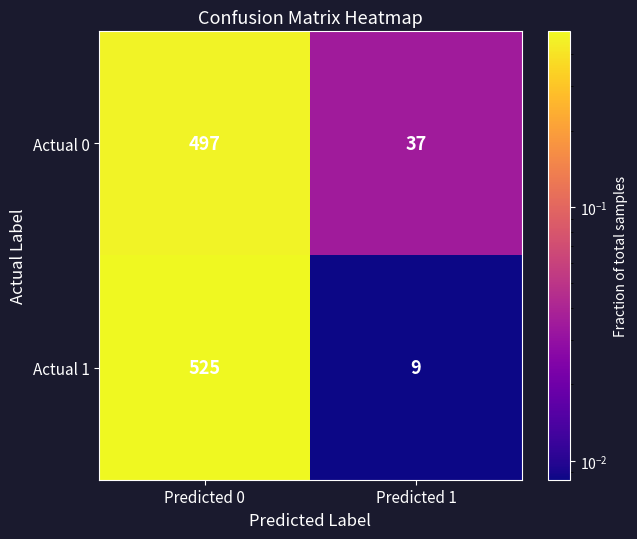

The value of Actual 0 at Predicted 0 is 210. True or false?

False